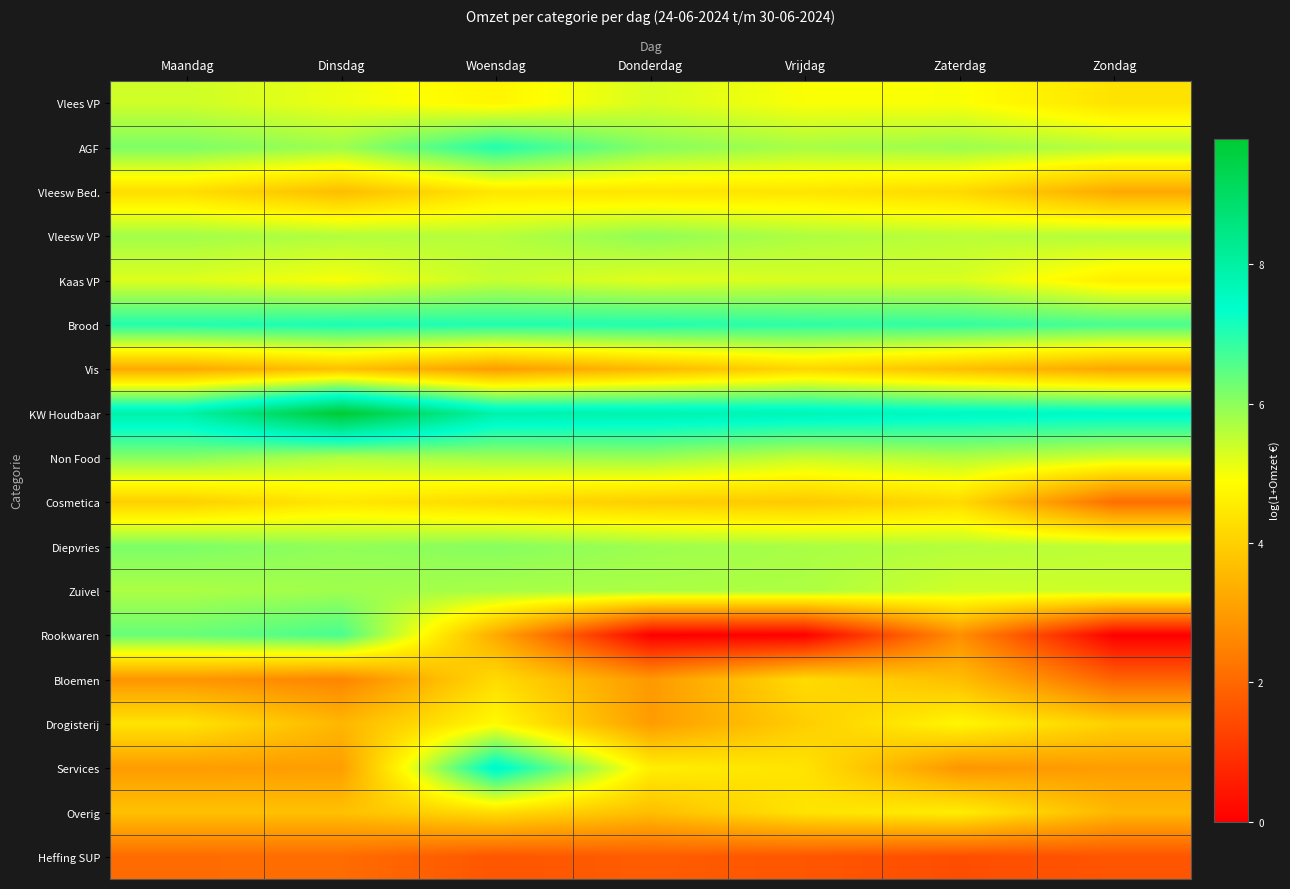

Reading left to right, transcribe all the data shown in this chart.

Vlees VP: Maandag=5.4	Dinsdag=5.1	Woensdag=4.7	Donderdag=5.3	Vrijdag=5.0	Zaterdag=5.0	Zondag=4.4
AGF: Maandag=6.1	Dinsdag=5.8	Woensdag=7.0	Donderdag=6.1	Vrijdag=5.7	Zaterdag=5.9	Zondag=5.6
Vleesw Bed.: Maandag=4.3	Dinsdag=3.6	Woensdag=4.4	Donderdag=4.4	Vrijdag=4.4	Zaterdag=4.2	Zondag=3.3
Vleesw VP: Maandag=5.8	Dinsdag=5.7	Woensdag=5.6	Donderdag=6.0	Vrijdag=5.7	Zaterdag=5.6	Zondag=5.6
Kaas VP: Maandag=5.2	Dinsdag=5.0	Woensdag=5.5	Donderdag=5.2	Vrijdag=5.3	Zaterdag=5.3	Zondag=4.6
Brood: Maandag=7.0	Dinsdag=7.1	Woensdag=7.0	Donderdag=7.0	Vrijdag=6.9	Zaterdag=6.9	Zondag=6.7
Vis: Maandag=3.3	Dinsdag=3.7	Woensdag=3.0	Donderdag=3.5	Vrijdag=4.1	Zaterdag=3.7	Zondag=3.2
KW Houdbaar: Maandag=7.9	Dinsdag=9.8	Woensdag=7.9	Donderdag=7.8	Vrijdag=7.7	Zaterdag=7.6	Zondag=7.5
Non Food: Maandag=6.0	Dinsdag=5.6	Woensdag=5.8	Donderdag=5.9	Vrijdag=5.5	Zaterdag=5.6	Zondag=5.3
Cosmetica: Maandag=4.0	Dinsdag=4.5	Woensdag=4.2	Donderdag=4.0	Vrijdag=3.9	Zaterdag=4.2	Zondag=2.1
Diepvries: Maandag=6.2	Dinsdag=5.9	Woensdag=6.1	Donderdag=5.8	Vrijdag=5.7	Zaterdag=5.6	Zondag=5.5
Zuivel: Maandag=5.7	Dinsdag=5.8	Woensdag=5.7	Donderdag=5.7	Vrijdag=5.7	Zaterdag=5.4	Zondag=5.4
Rookwaren: Maandag=6.4	Dinsdag=6.7	Woensdag=3.3	Donderdag=0.0	Vrijdag=0.0	Zaterdag=2.8	Zondag=0.0
Bloemen: Maandag=2.9	Dinsdag=2.6	Woensdag=4.2	Donderdag=2.9	Vrijdag=4.2	Zaterdag=3.7	Zondag=1.9
Drogisterij: Maandag=4.4	Dinsdag=3.5	Woensdag=4.8	Donderdag=3.0	Vrijdag=4.0	Zaterdag=4.8	Zondag=4.0
Services: Maandag=3.0	Dinsdag=3.0	Woensdag=7.6	Donderdag=4.6	Vrijdag=4.4	Zaterdag=2.9	Zondag=3.0
Overig: Maandag=3.7	Dinsdag=3.7	Woensdag=4.3	Donderdag=3.7	Vrijdag=4.4	Zaterdag=4.6	Zondag=3.5
Heffing SUP: Maandag=2.1	Dinsdag=2.1	Woensdag=1.7	Donderdag=1.8	Vrijdag=1.7	Zaterdag=1.5	Zondag=1.6